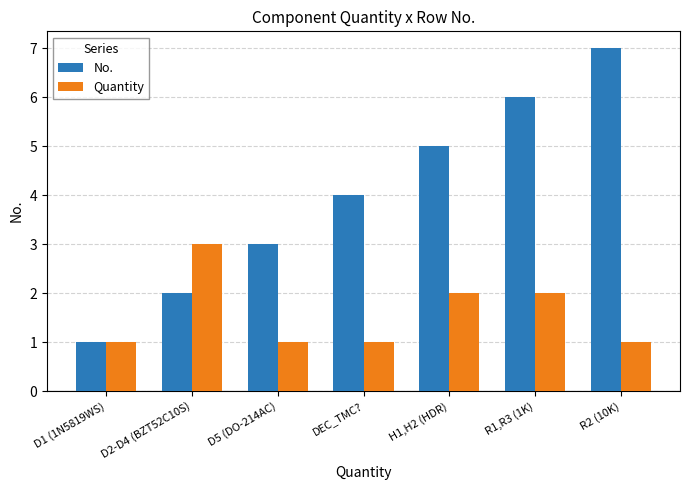

Which series has the largest total across all categories?

No.